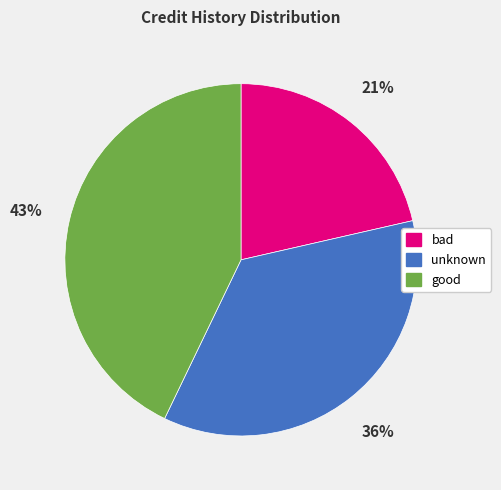

Is there a majority slice in this chart?

No